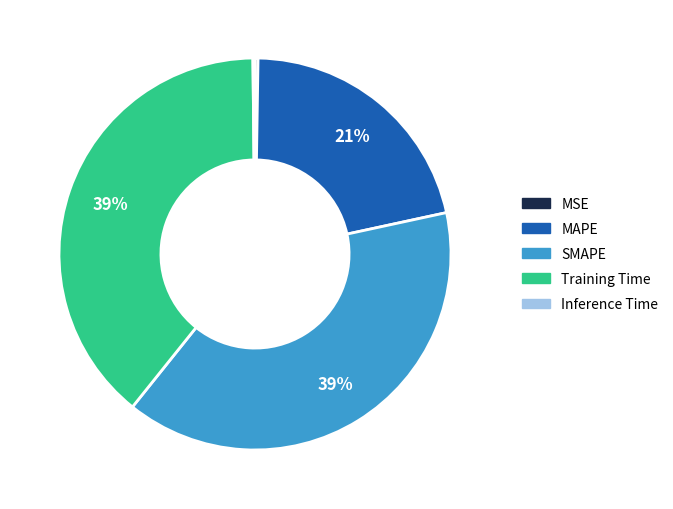

To the nearest percent, what portion does Training Time represent?

39%